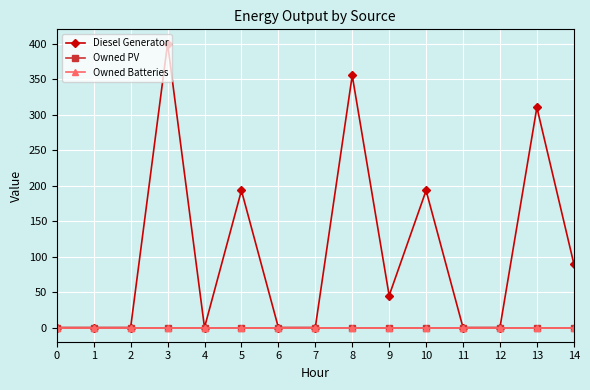

Reading left to right, list all the values displayed in this chart.

Diesel Generator: 0	0	0	400	0	193	0	0	355	45	193	0	0	310	90
Owned PV: 0	0	0	0	0	0	0	0	0	0	0	0	0	0	0
Owned Batteries: 0	0	0	0	0	0	0	0	0	0	0	0	0	0	0